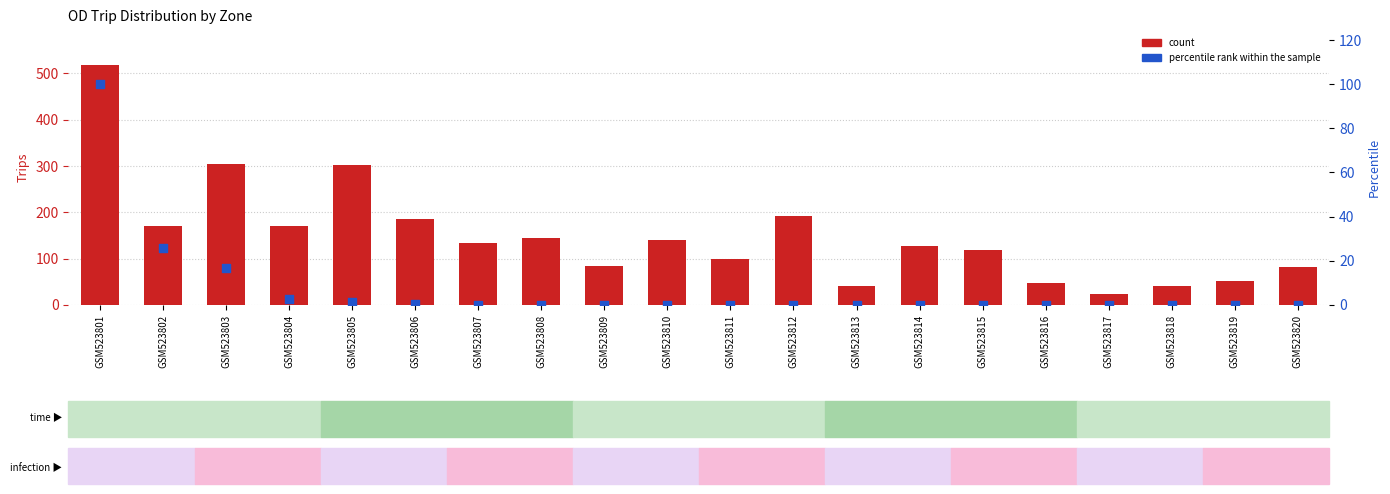

Which series contains the lowest Y value?

percentile rank within the sample